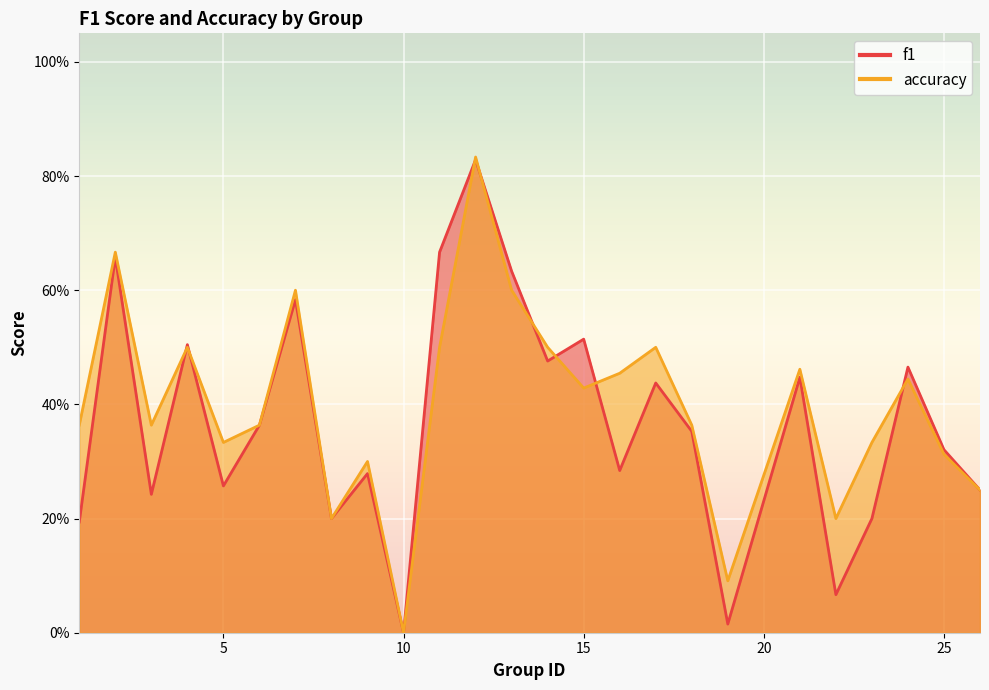

How many interior local valleys does the accuracy series have?

7